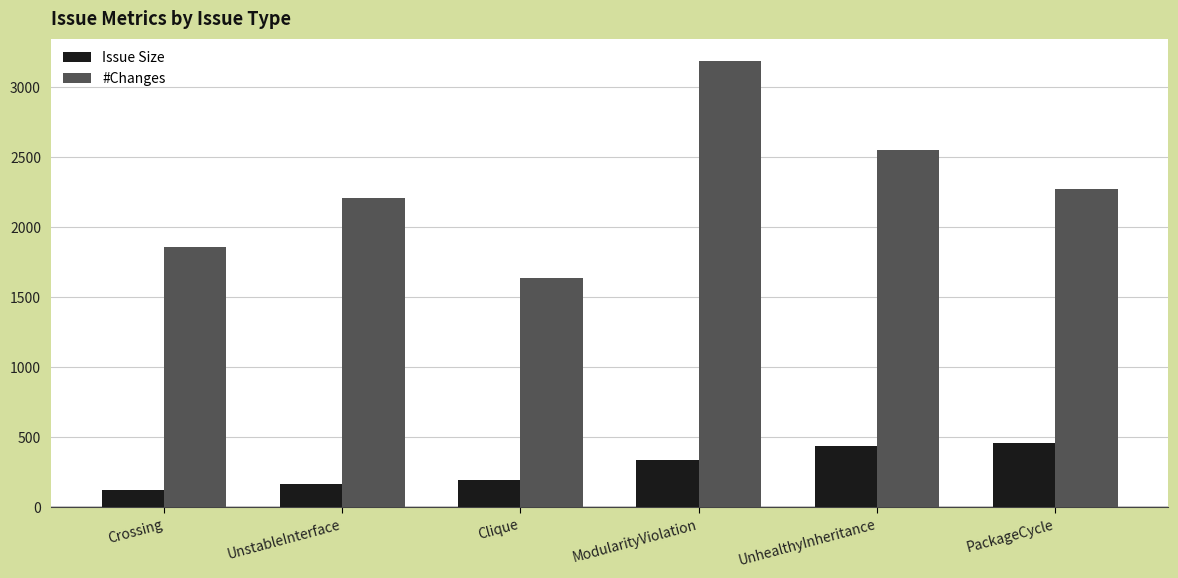

What is the lowest value of the Issue Size series?

123